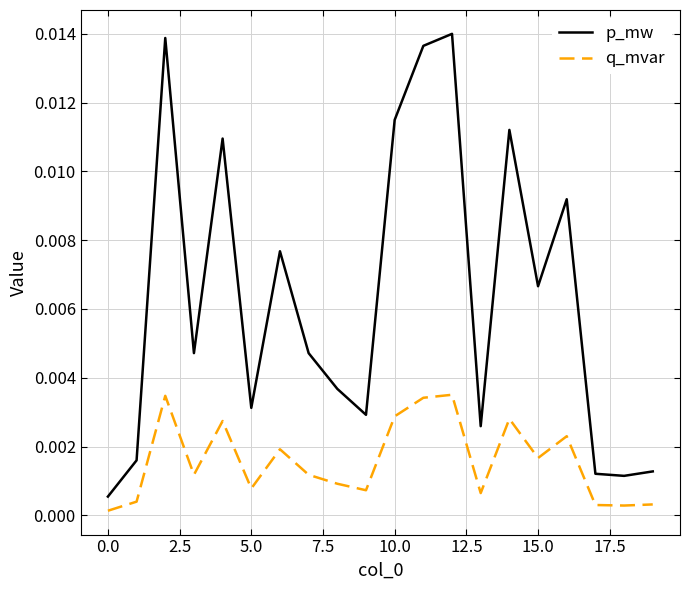

Which series has the largest total across all categories?

p_mw